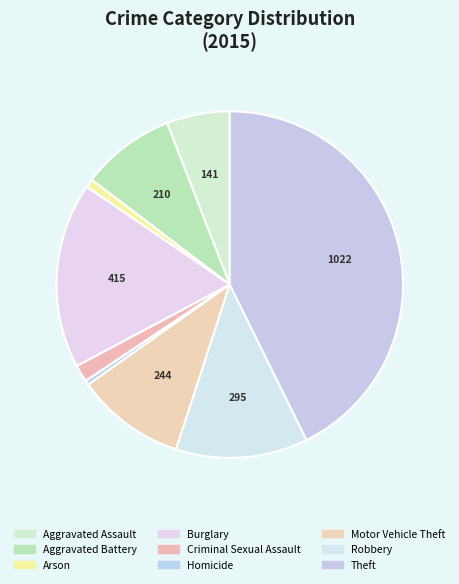

To the nearest percent, what is the difference between the Homicide and Aggravated Battery slice percentages?

8%